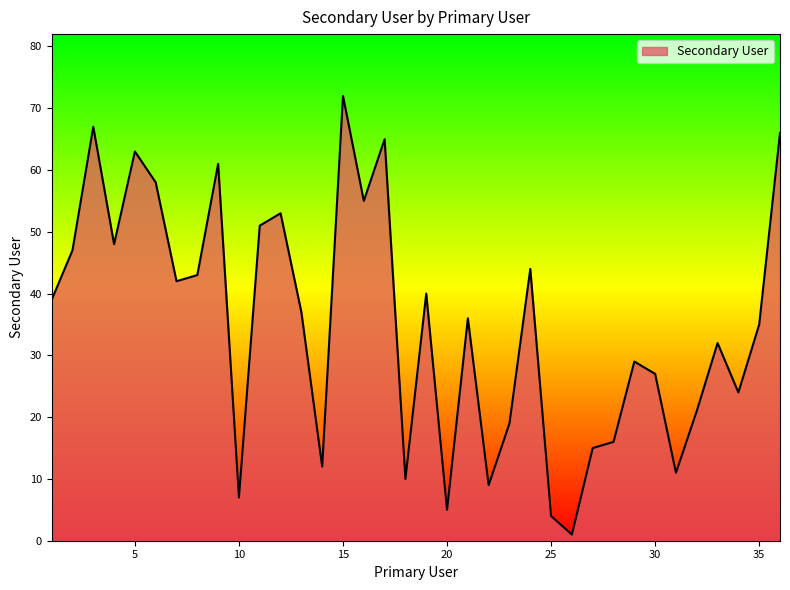

What is the difference between the maximum and minimum values?

71